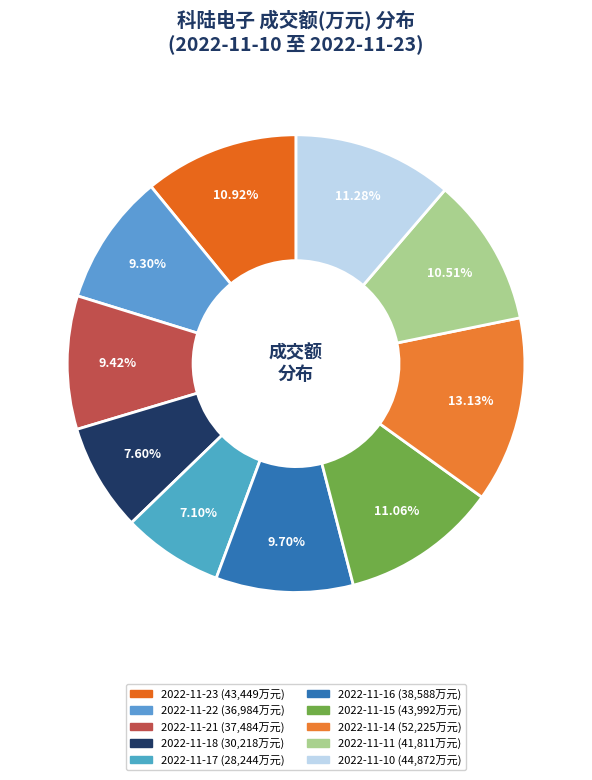

To the nearest percent, what is the difference between the 2022-11-18 and 2022-11-15 slice percentages?

3%